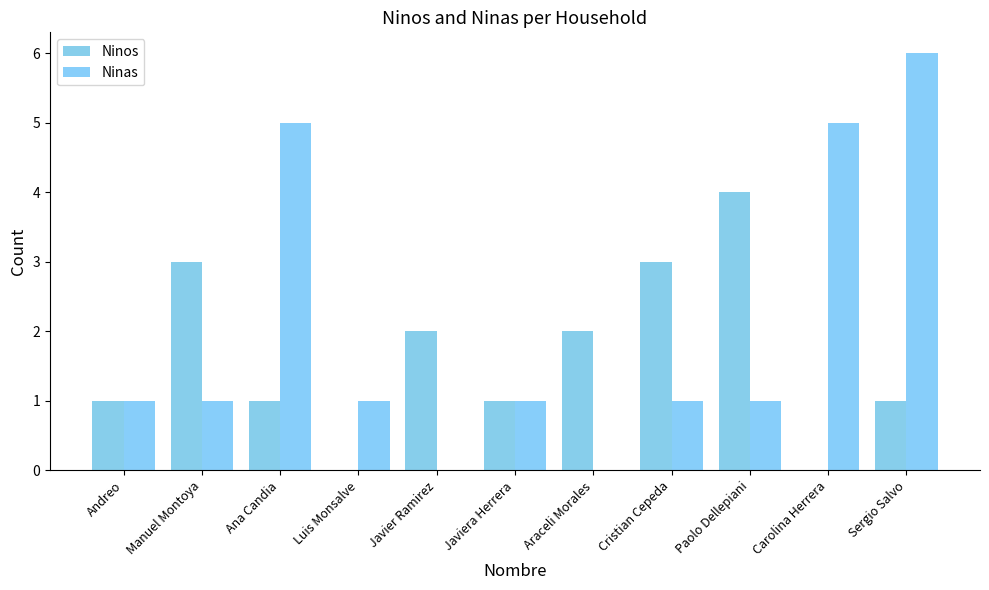

What is the maximum value for Ninas?

6